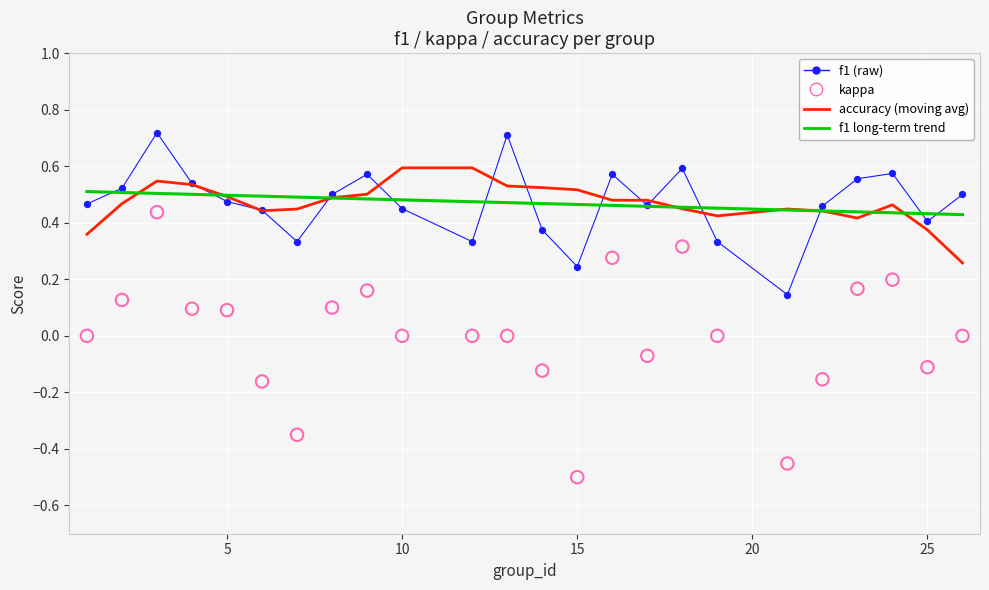

At how many categories does at least one series exceed 0?

24